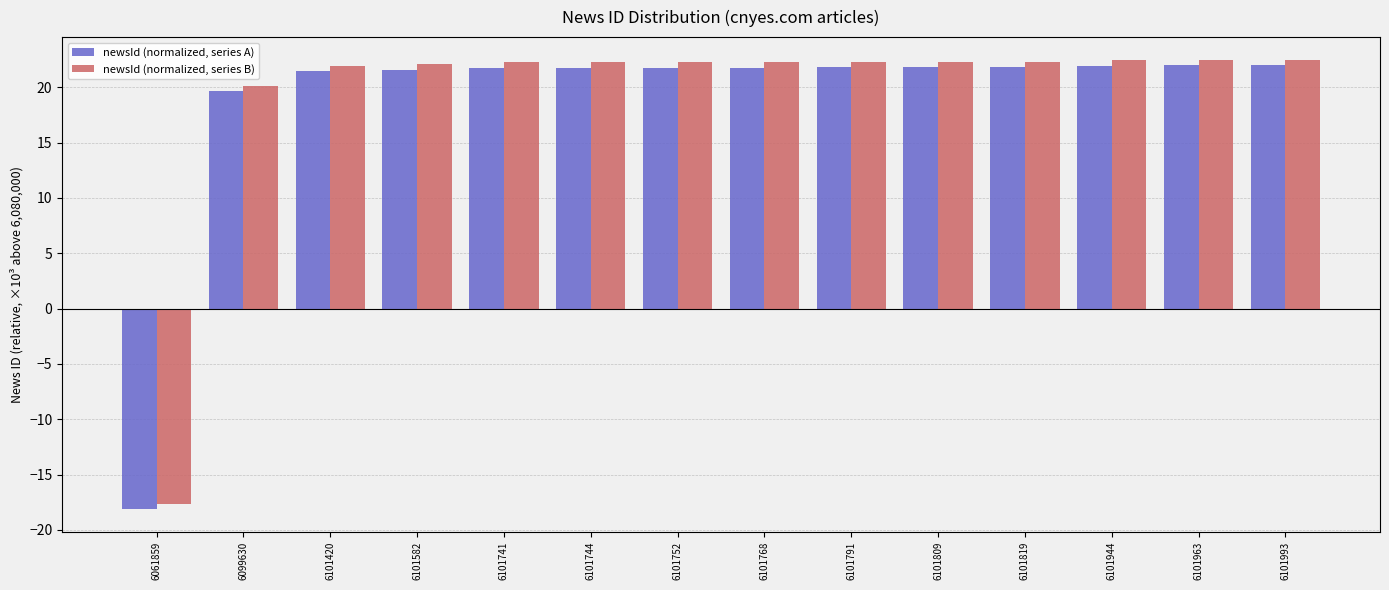

What is the greatest value displayed?

22.5